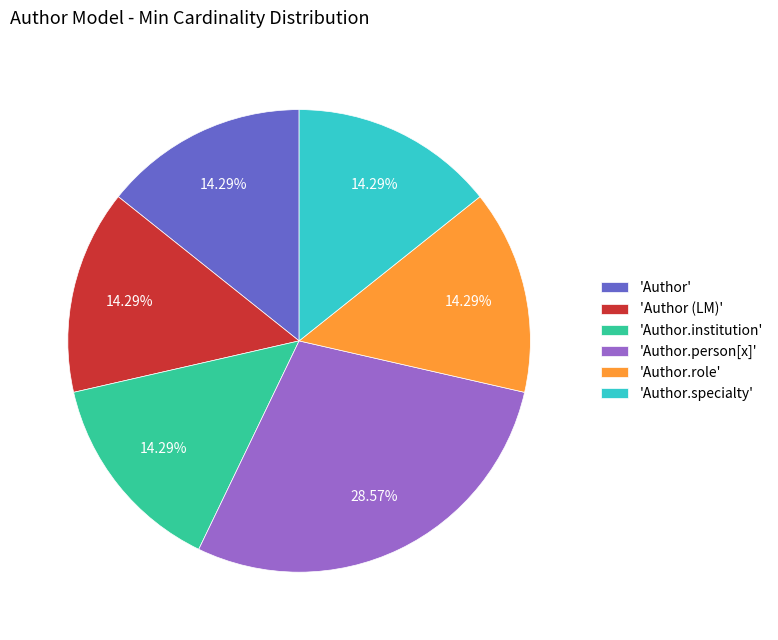

Which slice is the largest?

'Author.person[x]'